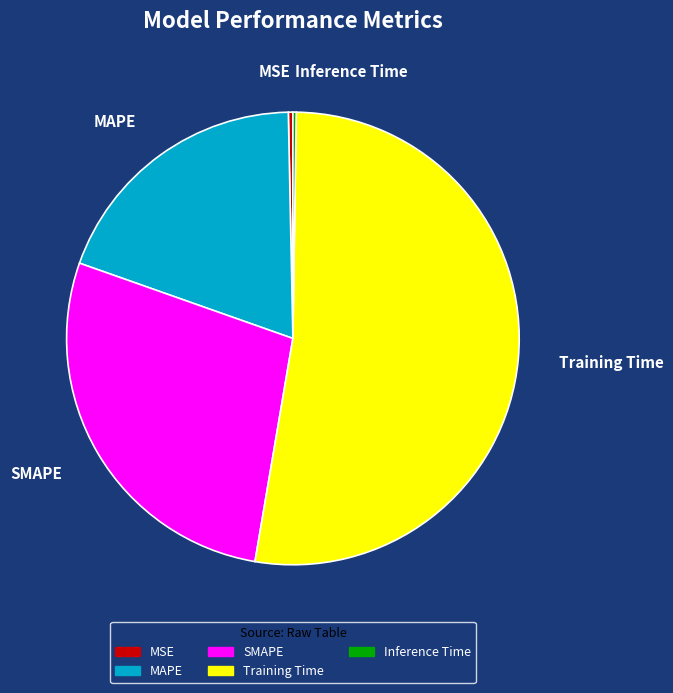

What is the majority slice?

Training Time